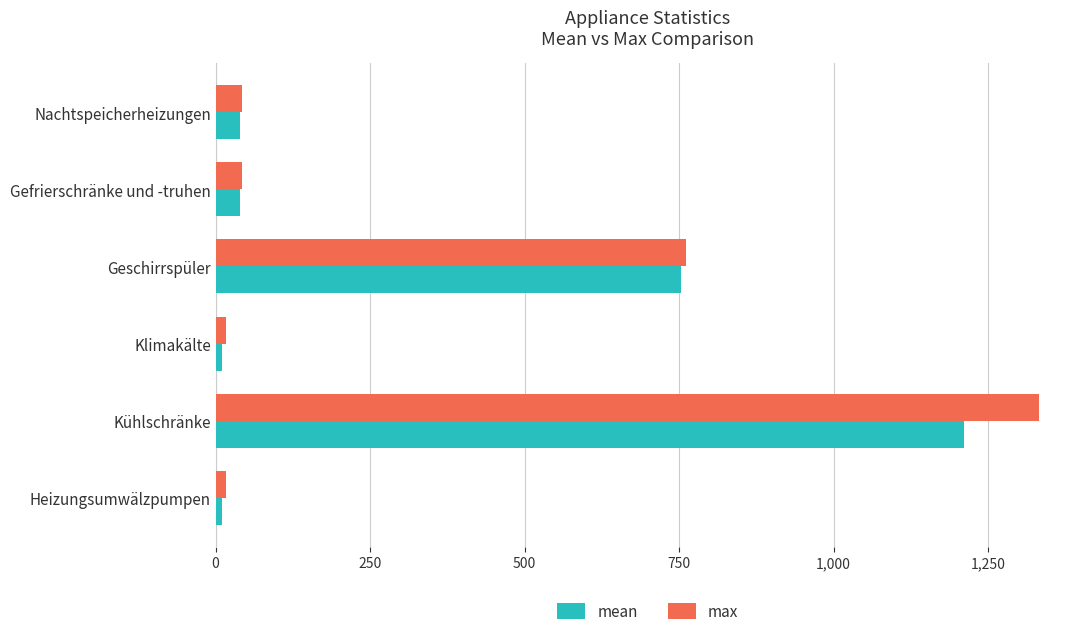

What is the sum of all max values?

2210.5